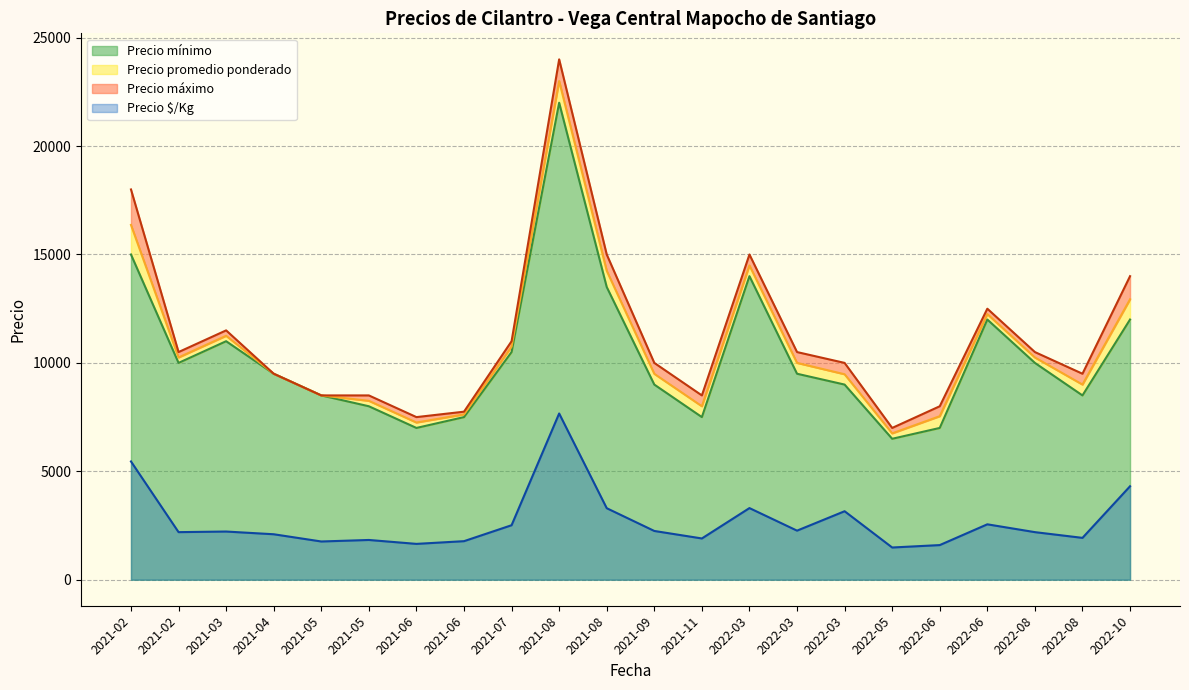

Which series has the largest total across all categories?

Precio máximo